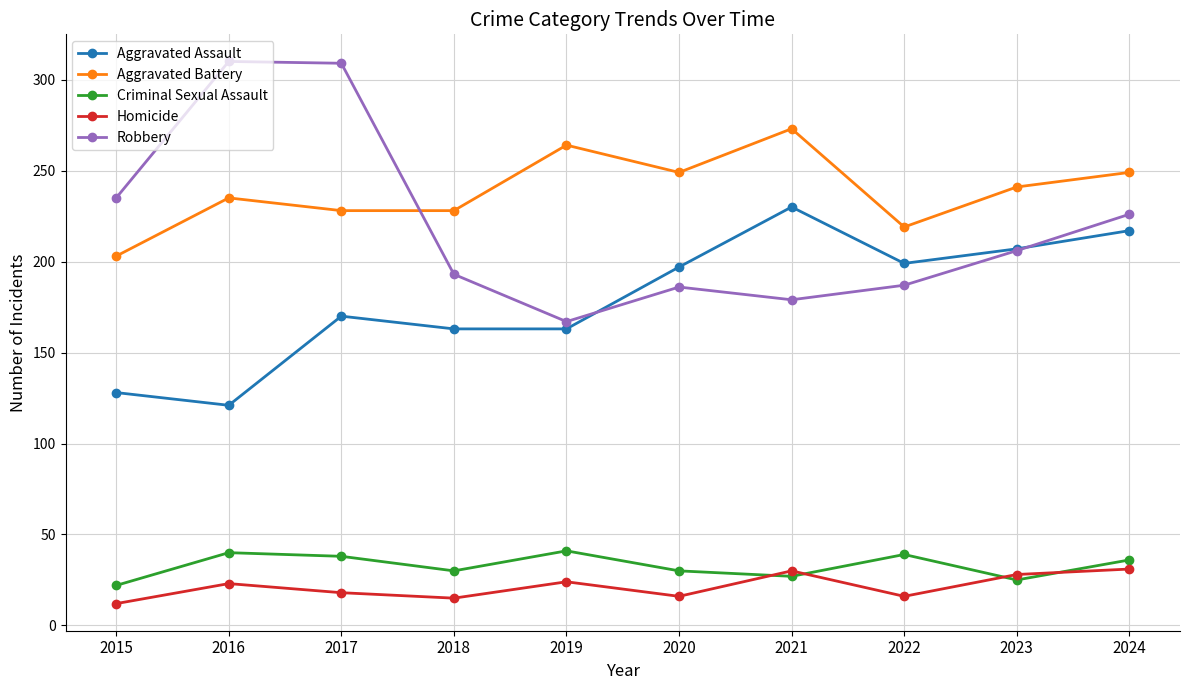

Rank the series by their maximum value, from highest to lowest.

Robbery, Aggravated Battery, Aggravated Assault, Criminal Sexual Assault, Homicide